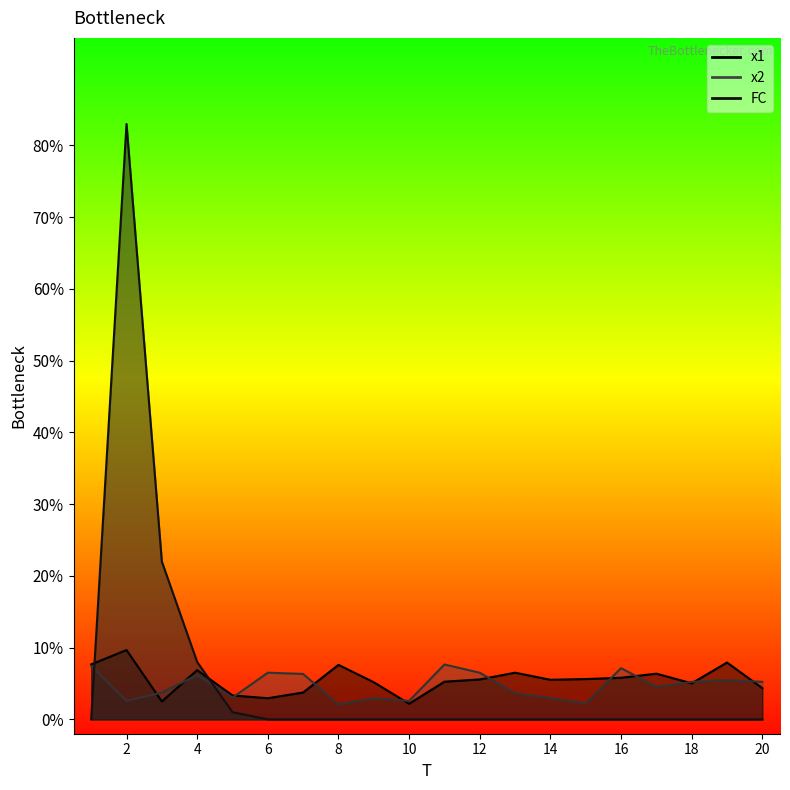

True or false: x1 has a value of 6.4 at 17.

True